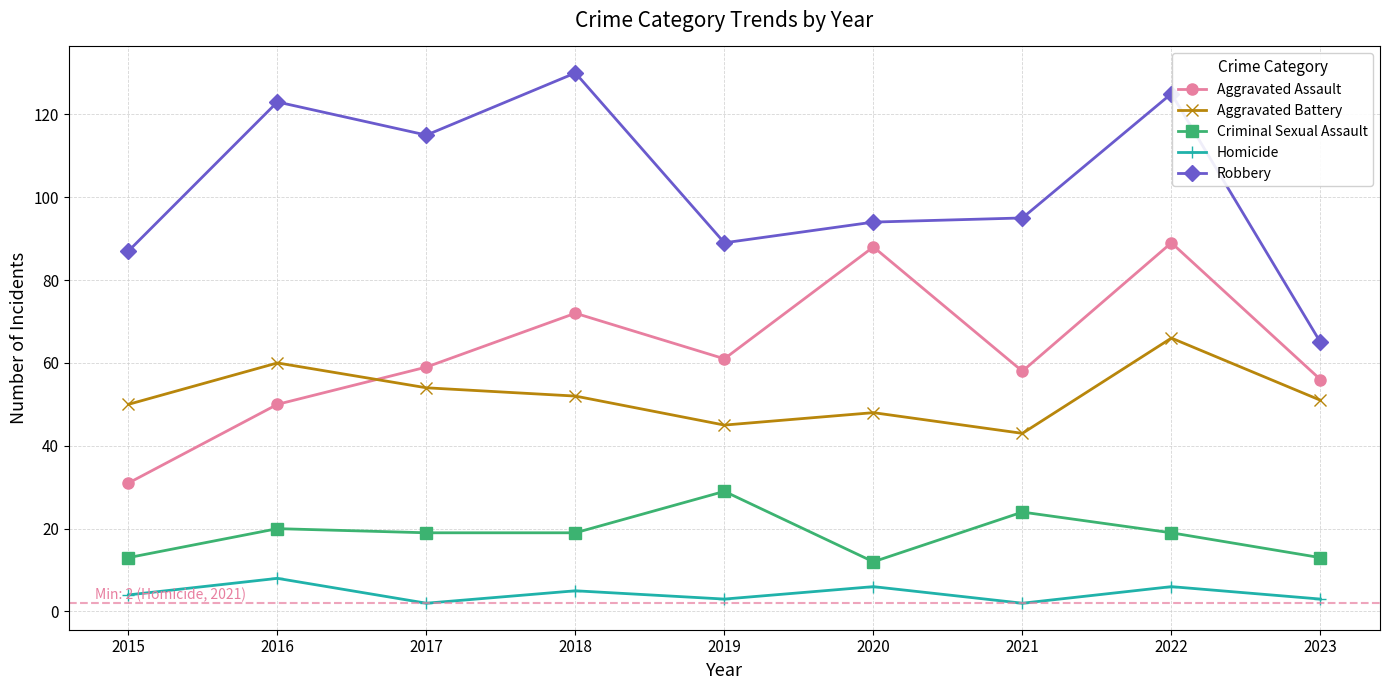

True or false: Aggravated Assault and Criminal Sexual Assault cross at least once.

False